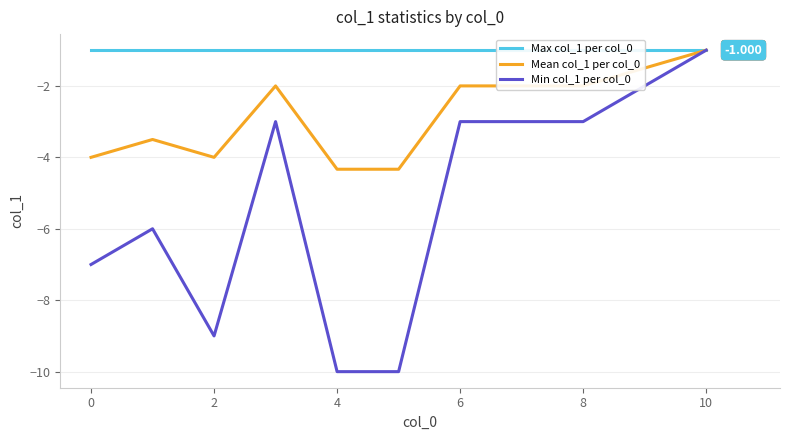

Reading left to right, what are all the values shown in this chart?

Max col_1 per col_0: -1.0	-1.0	-1.0	-1.0	-1.0	-1.0	-1.0	-1.0	-1.0	-1.0	-1.0
Mean col_1 per col_0: -4.0	-3.5	-4.0	-2.0	-4.3	-4.3	-2.0	-2.0	-2.0	-1.5	-1.0
Min col_1 per col_0: -7.0	-6.0	-9.0	-3.0	-10.0	-10.0	-3.0	-3.0	-3.0	-2.0	-1.0